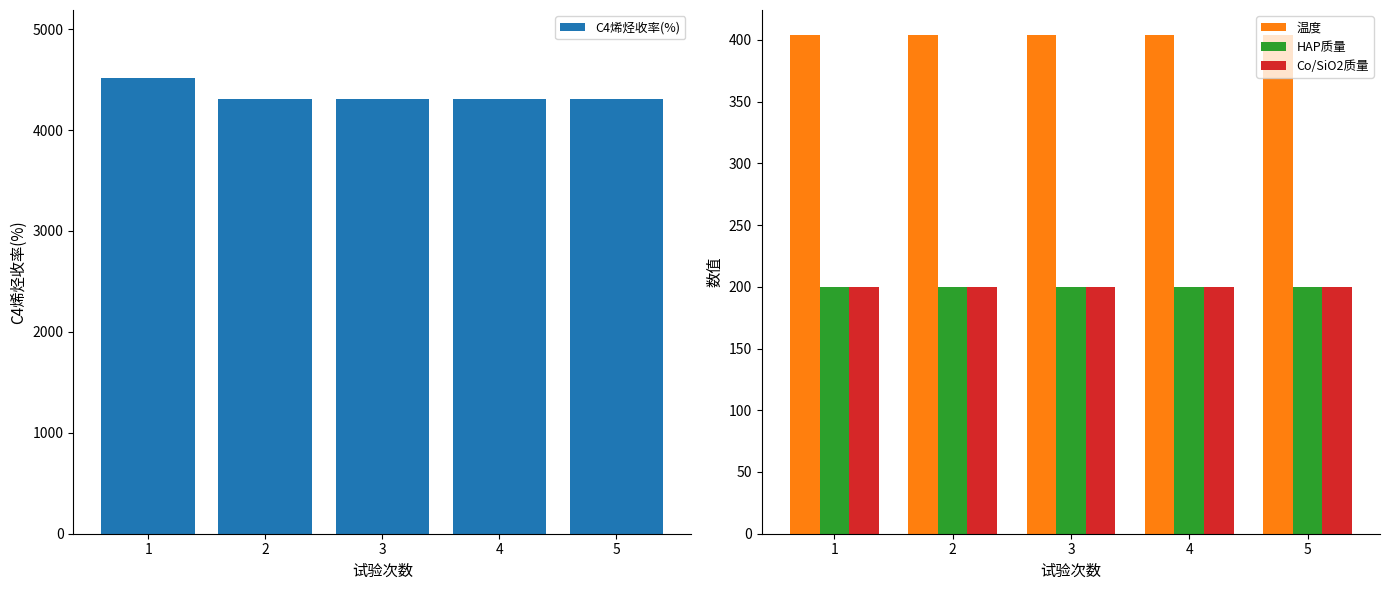

Is the value of Co/SiO2质量 at 4 greater than the value of 温度 at 4?

No